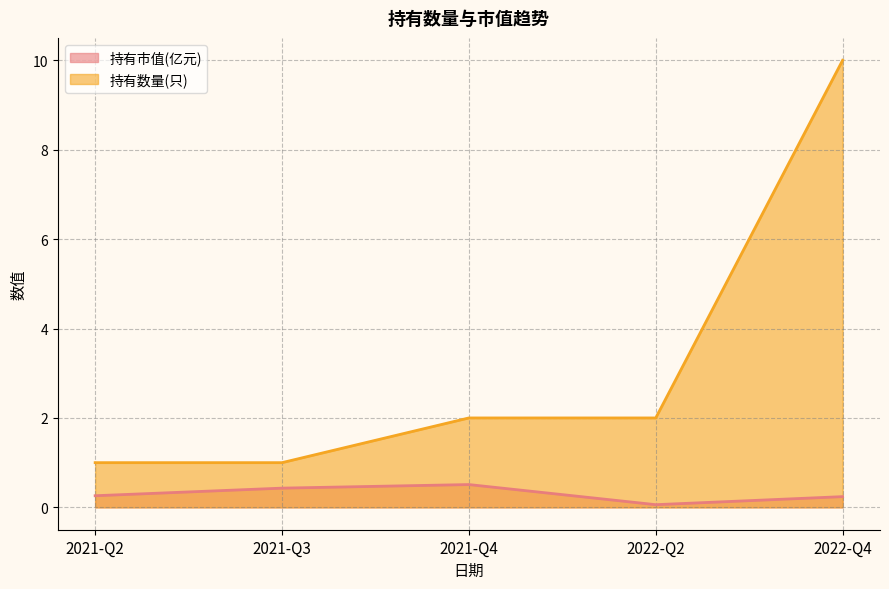

How many data points does each series have?

5